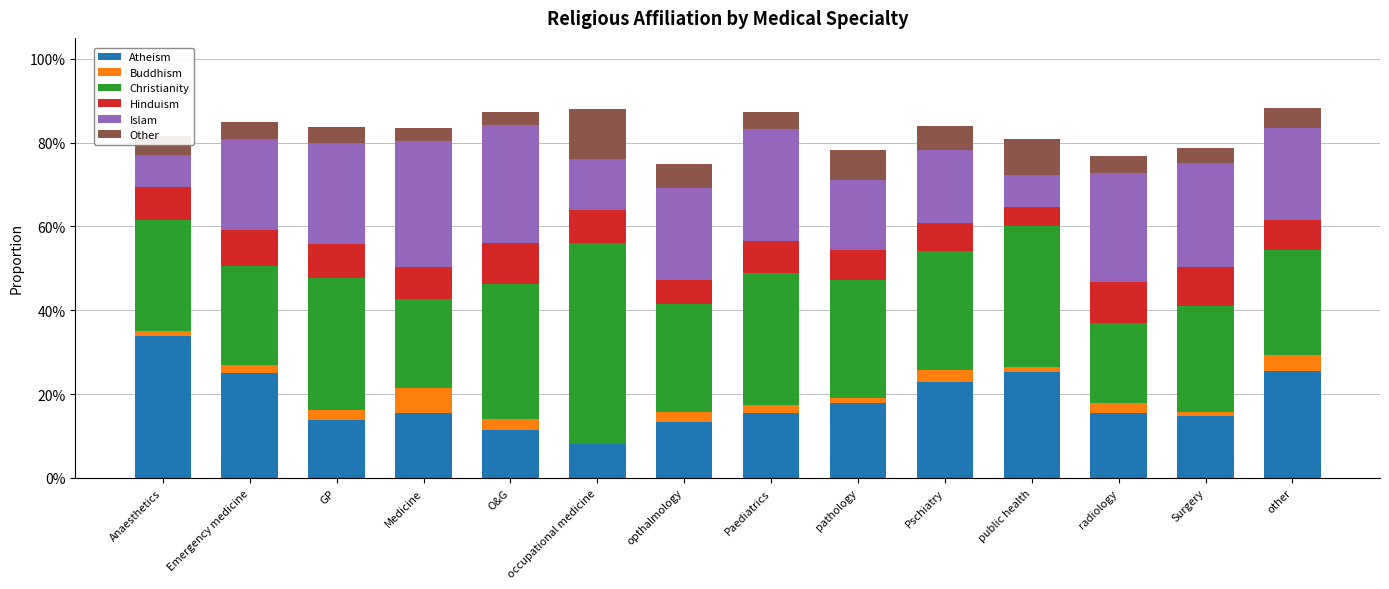

What are all the series names shown in the legend?

Atheism, Buddhism, Christianity, Hinduism, Islam, Other